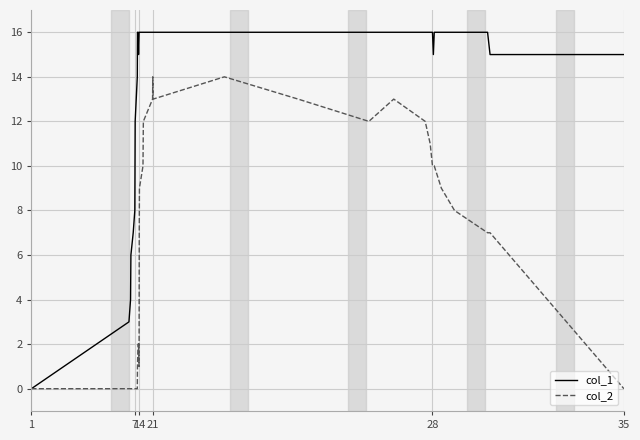

What is the difference between the second highest and minimum values in the col_2 series?

14